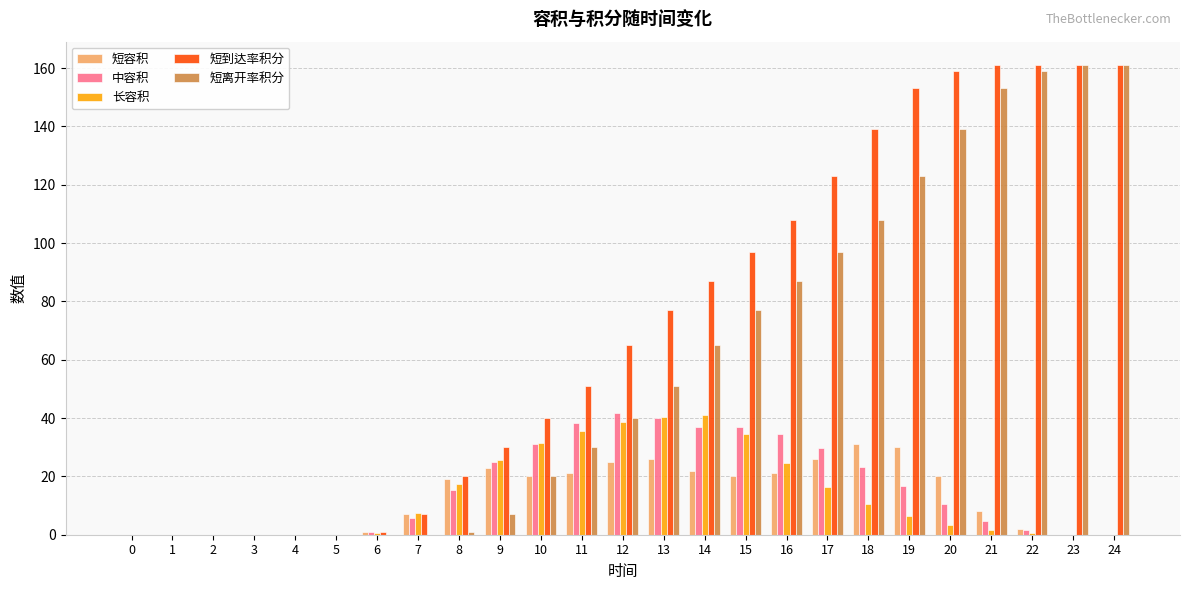

Does the chart contain stacked bars?

No